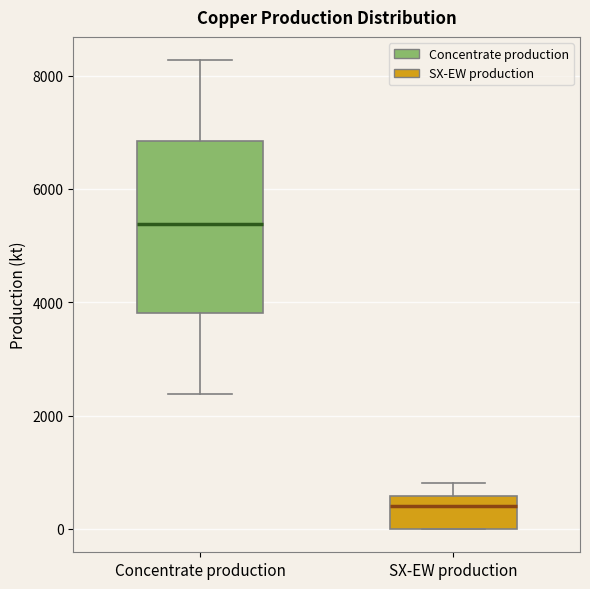

Which box is the tallest, from its lower edge to its upper edge?

Concentrate production